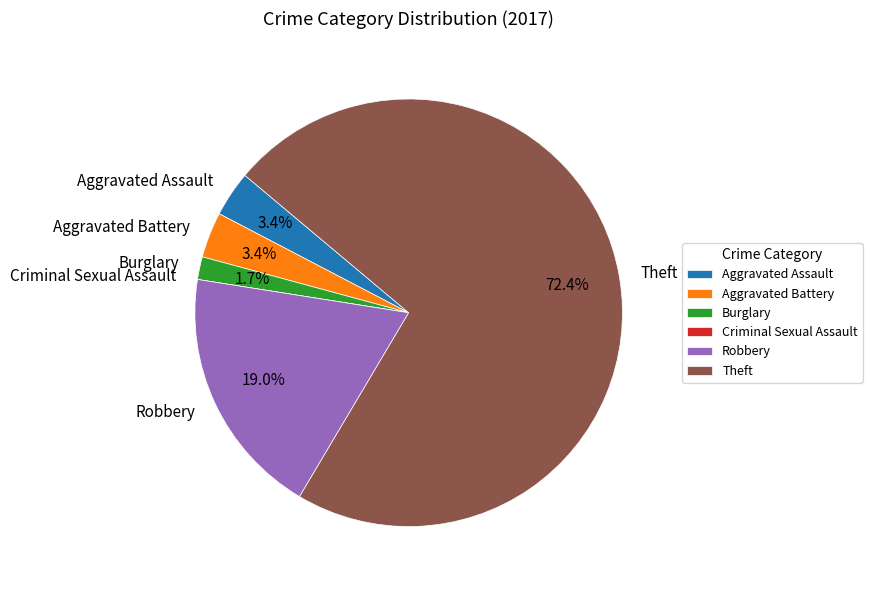

What is the majority slice?

Theft